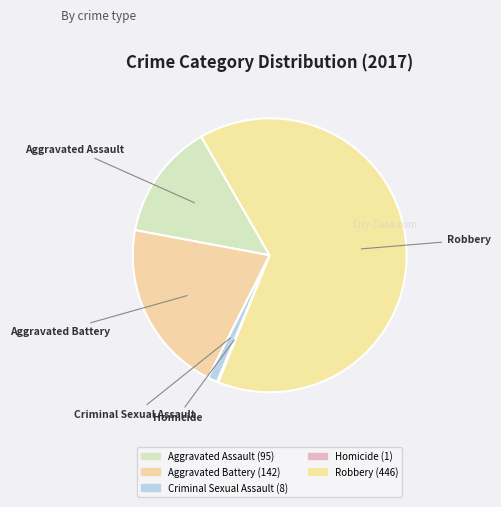

Count the number of slices in the pie.

5